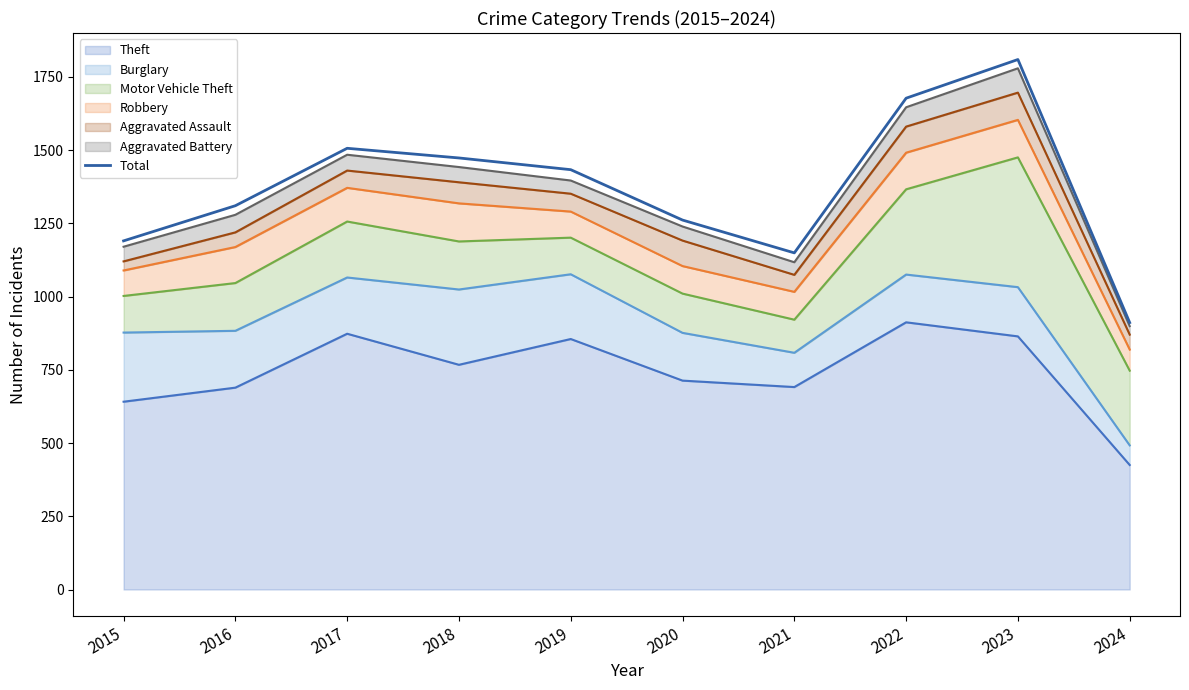

Which category has the highest value across all series?

2023